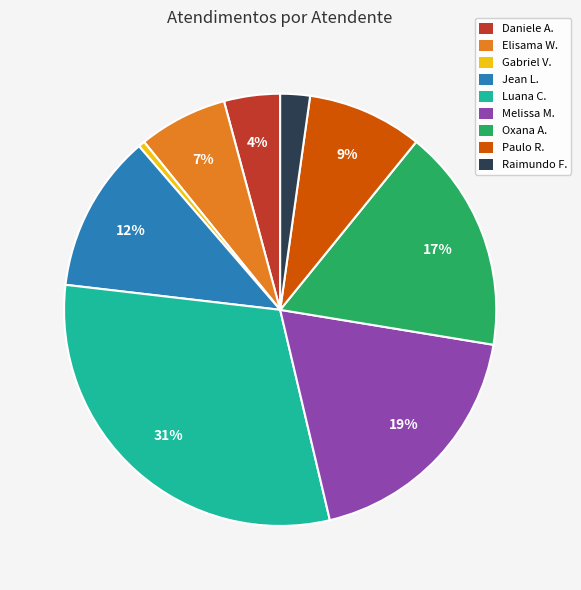

True or false: Gabriel V. accounts for 15% of the total.

False